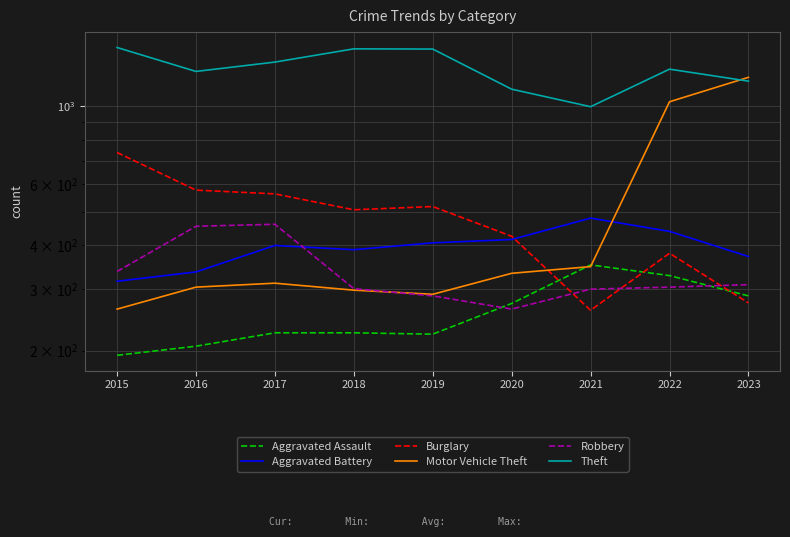

Which category has the highest value across all series?

2015